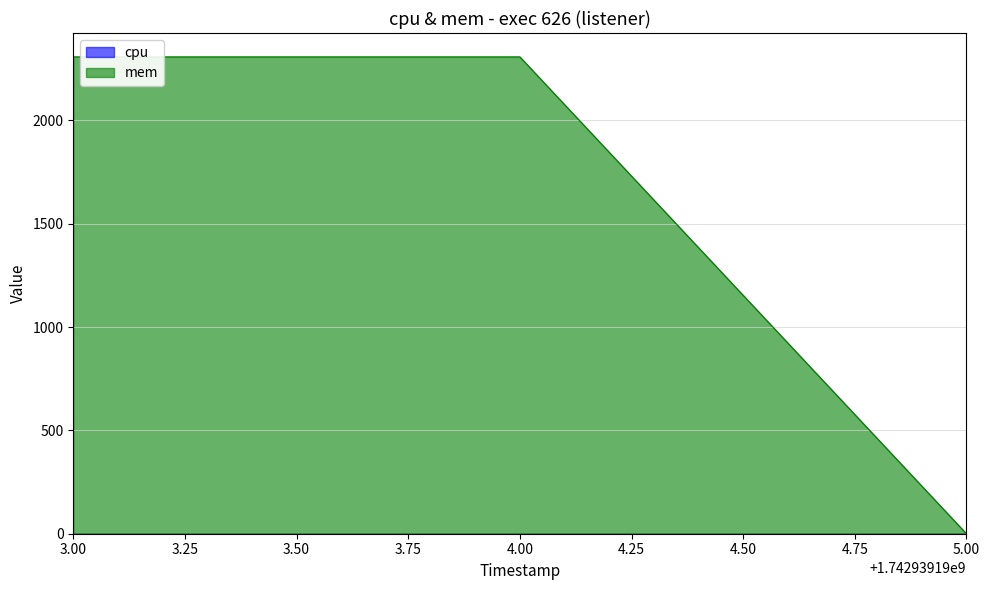

How many values are below 2308?

1